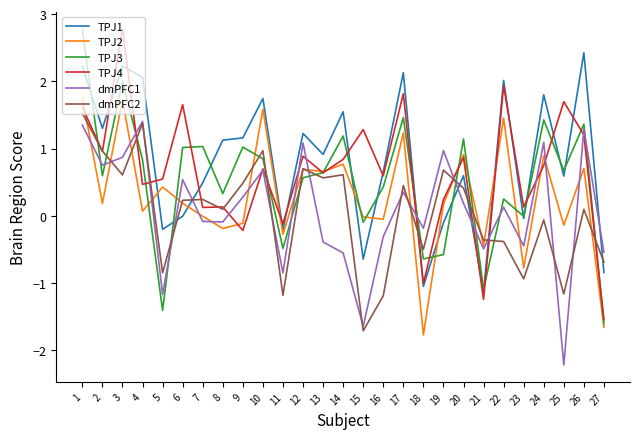

True or false: dmPFC1 has a value of 0.7 at 1.

False